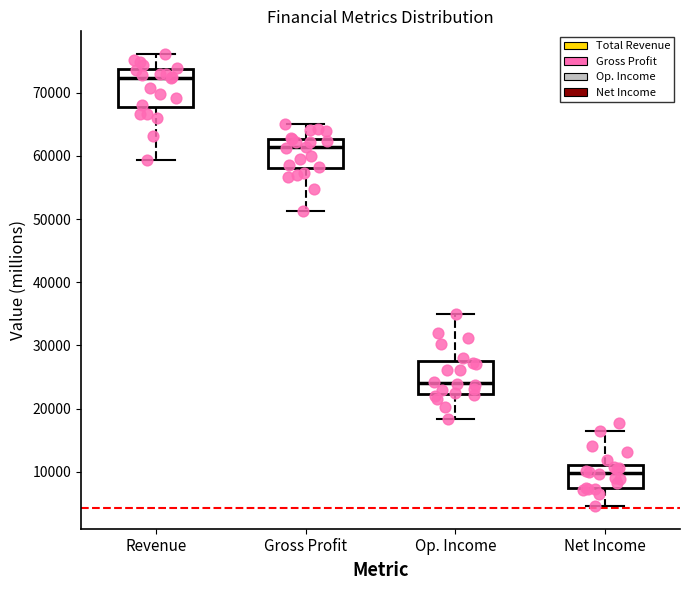

Which box's median line is the highest?

Revenue